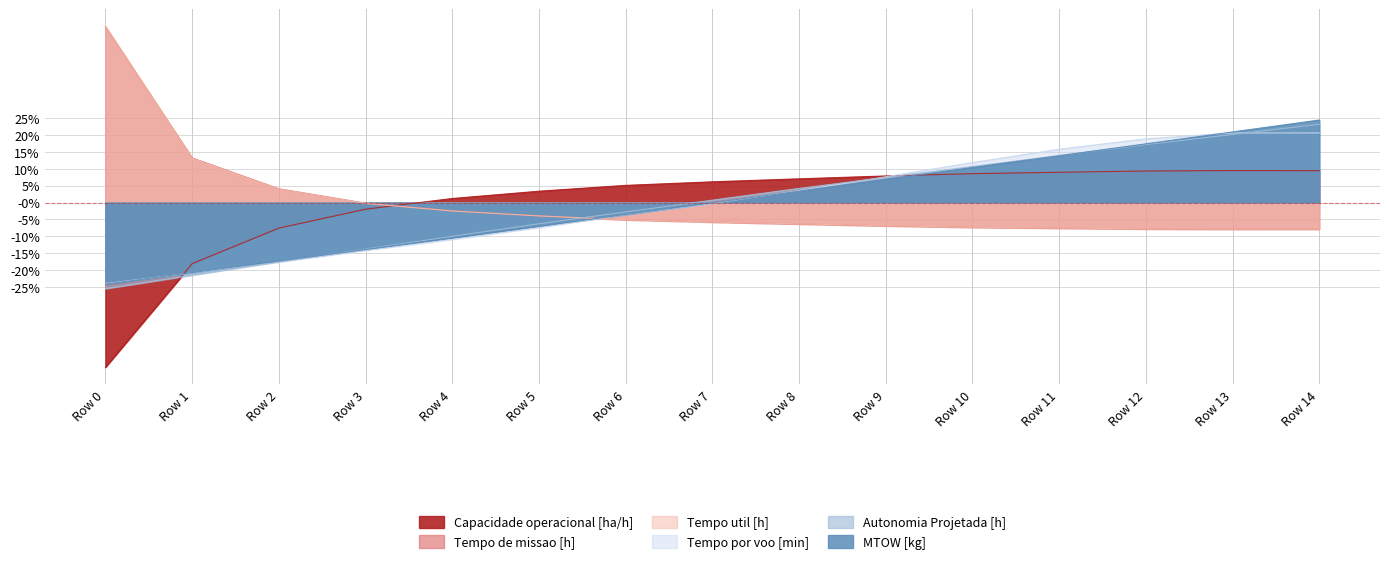

Read the Autonomia Projetada [h] value at Row 4.

-0.1